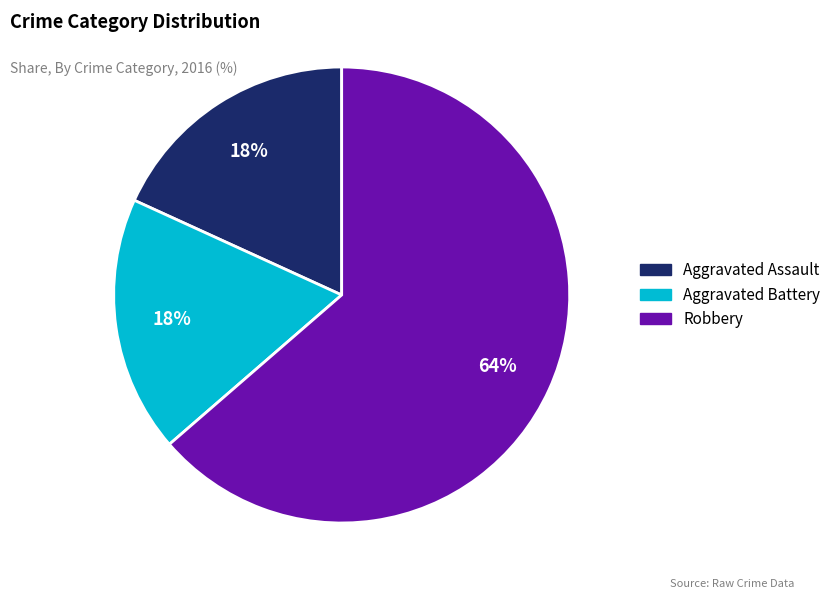

Is it true that Aggravated Assault is 11% of the pie?

False